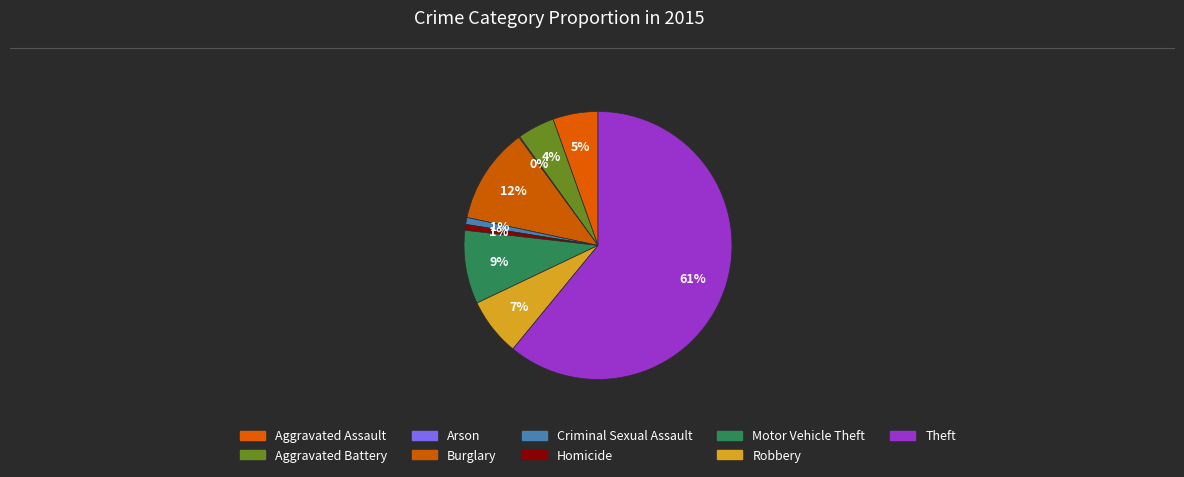

Which category has the biggest portion of the pie?

Theft